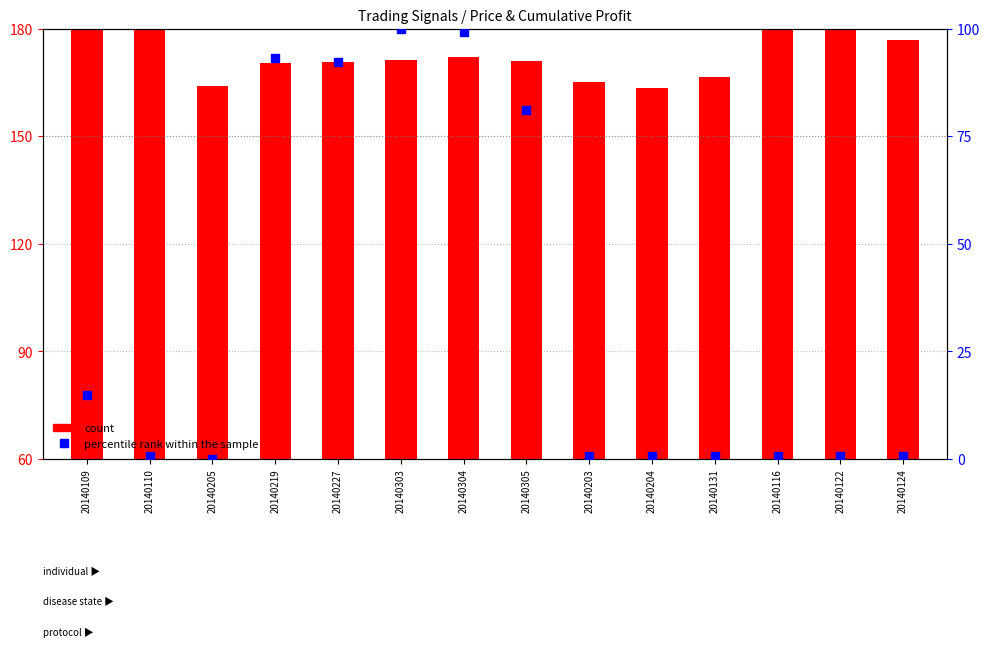

Which series reaches the minimum Y coordinate?

percentile rank within the sample